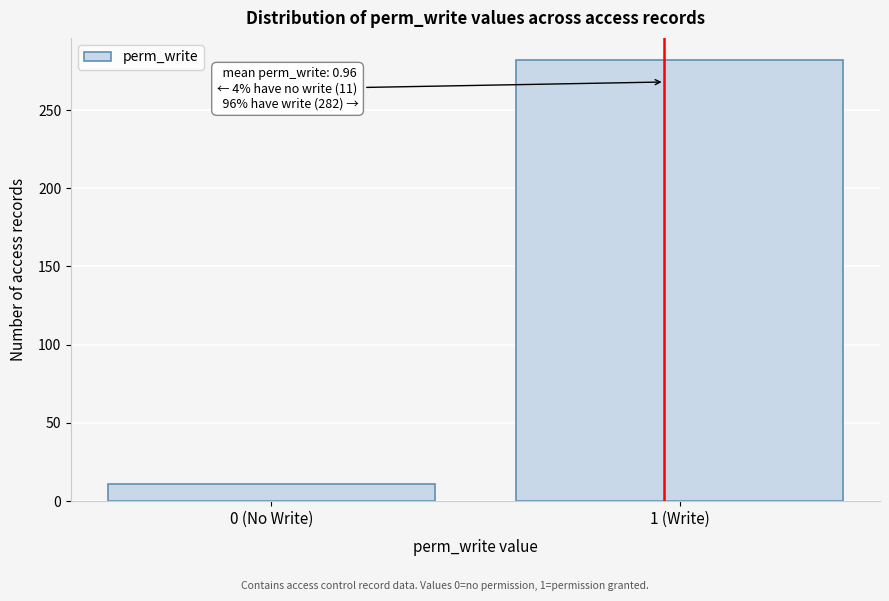

Reading right to left, transcribe all the data shown in this chart.

282	11